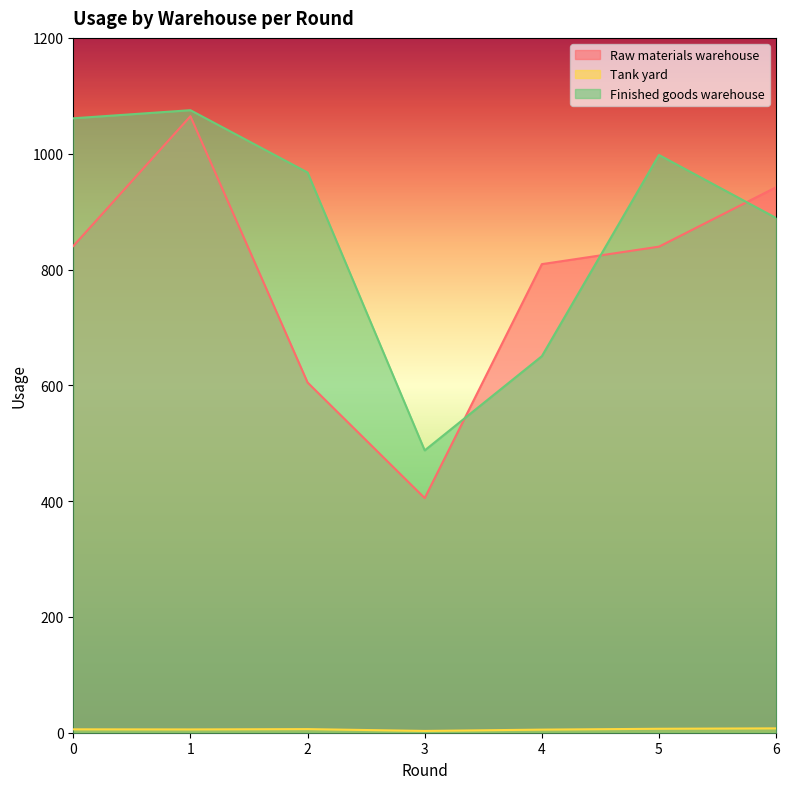

Which category has the highest value in the Raw materials warehouse series?

1